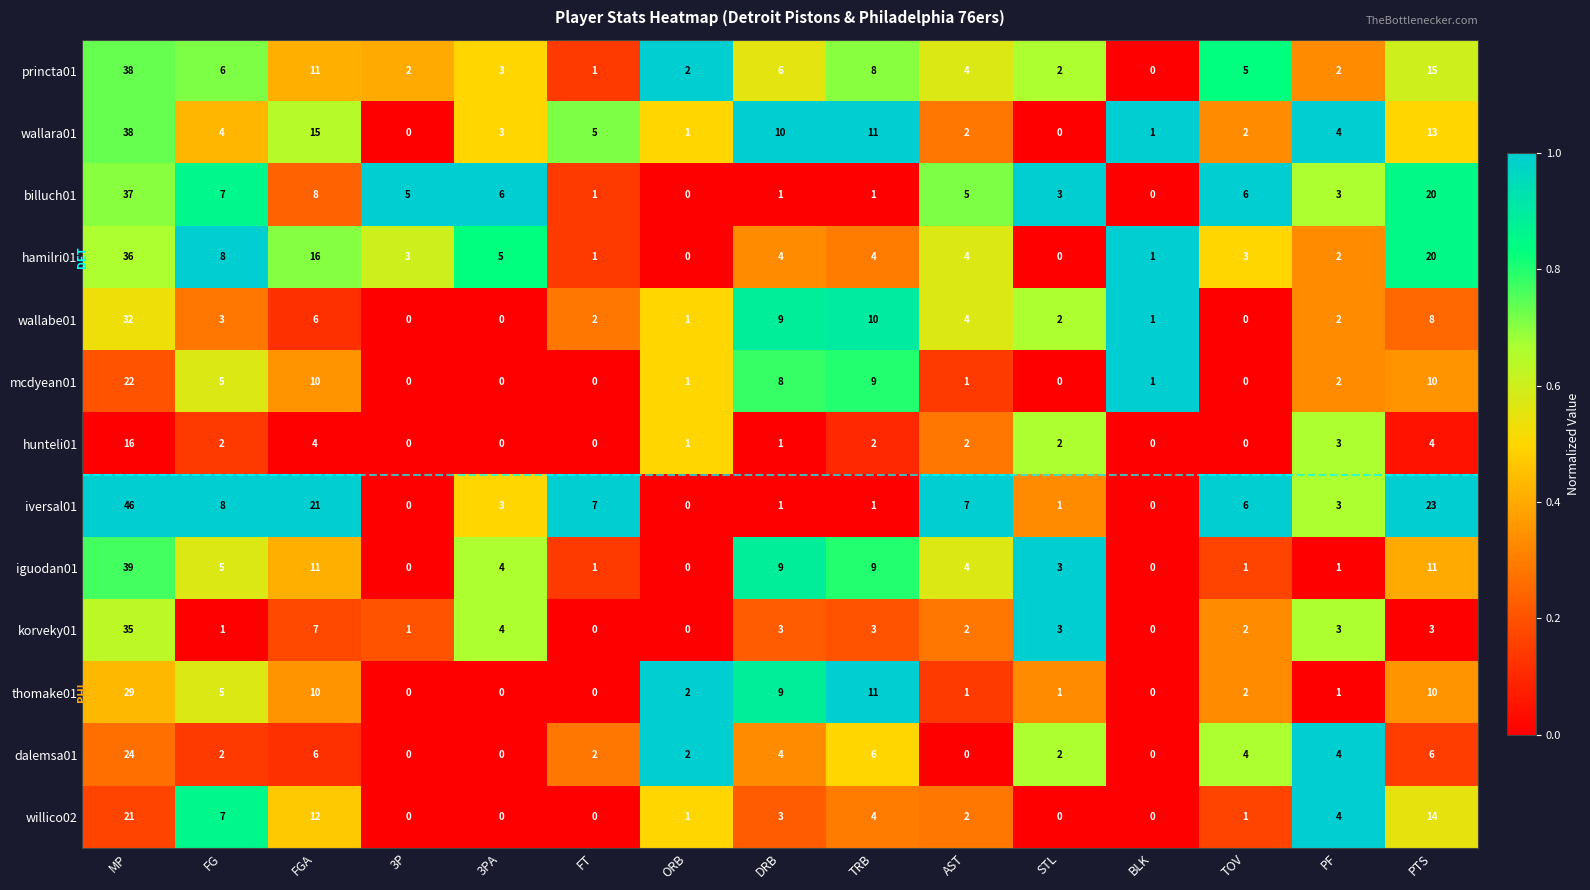

Which series has the largest total across all categories?

iversal01